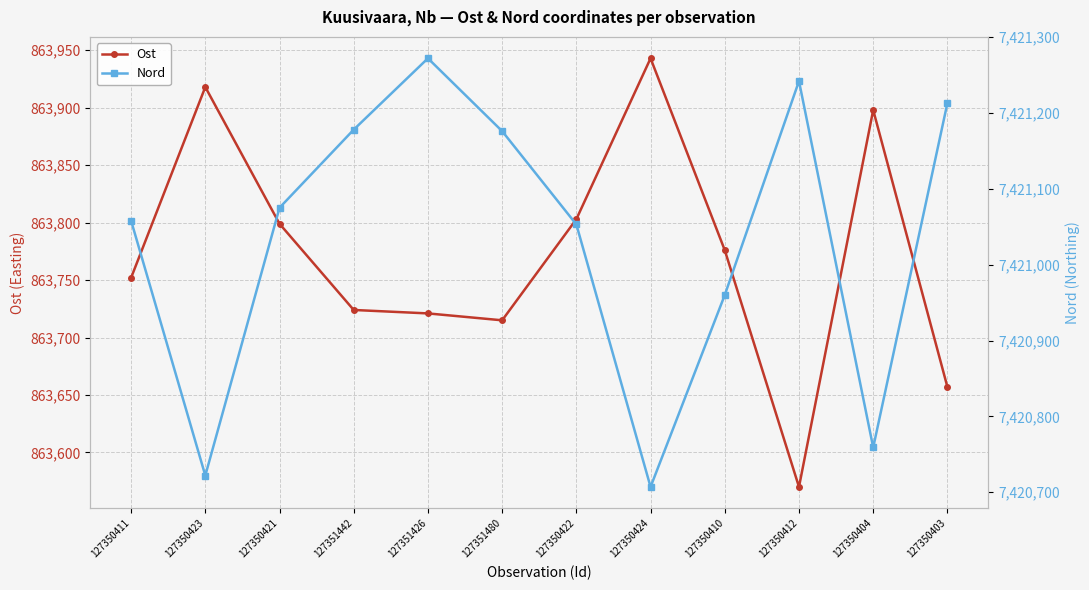

Is the value of Ost at 127350403 greater than the value of Nord at 127350404?

No